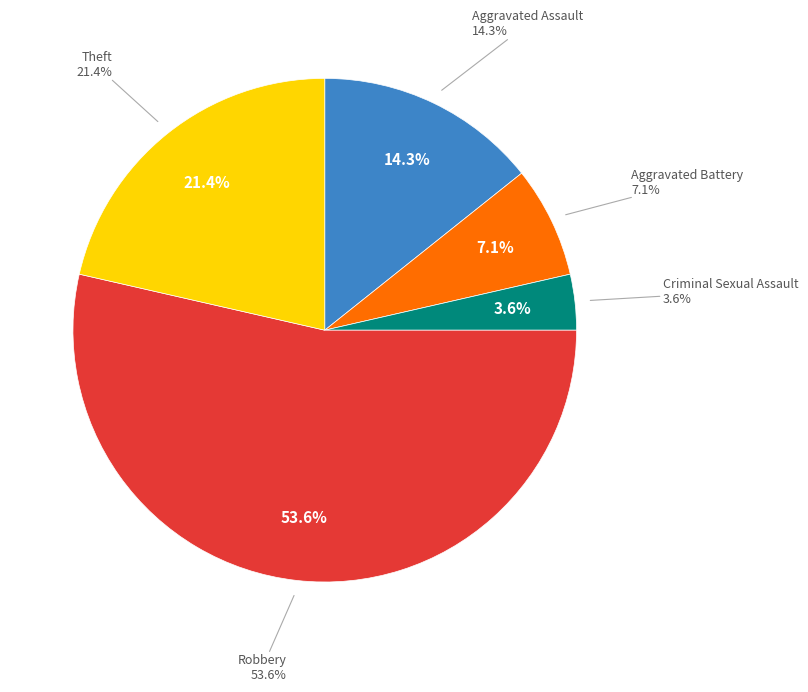

Which slice is the smallest?

Criminal Sexual Assault